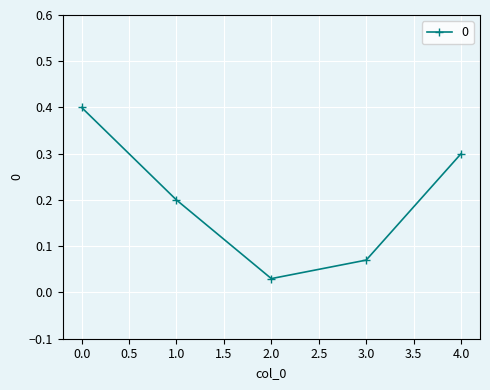

How many points are lower than both their immediate neighbors (excluding endpoints)?

1